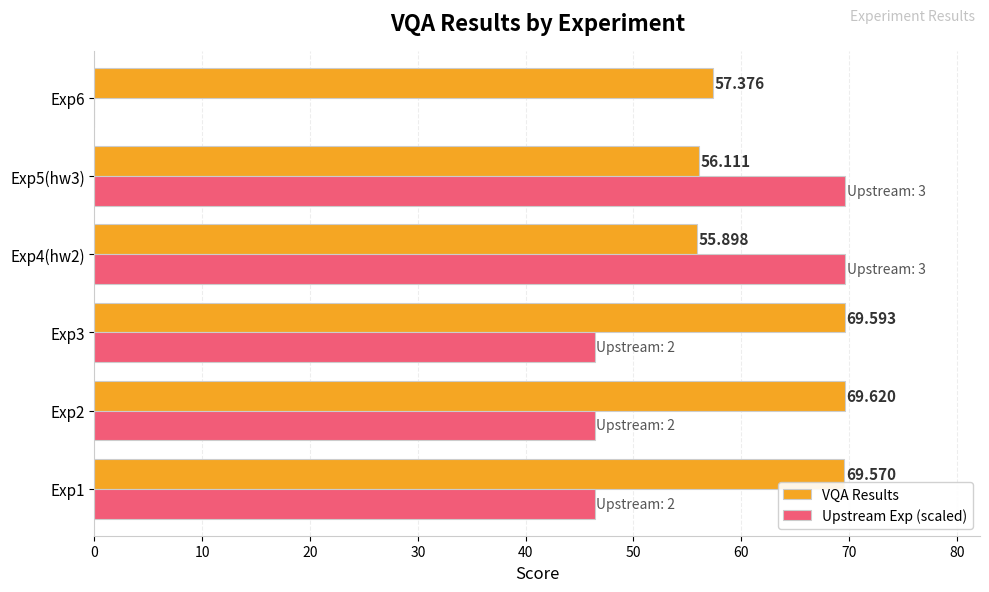

Is the value of VQA Results at Exp5(hw3) greater than the value of Upstream Exp (scaled) at Exp1?

Yes